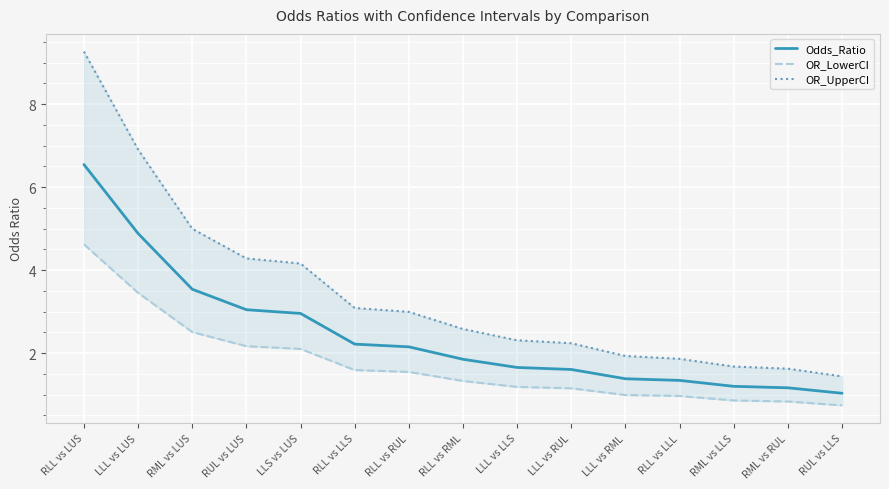

What is the average value of the Odds_Ratio series?

2.4